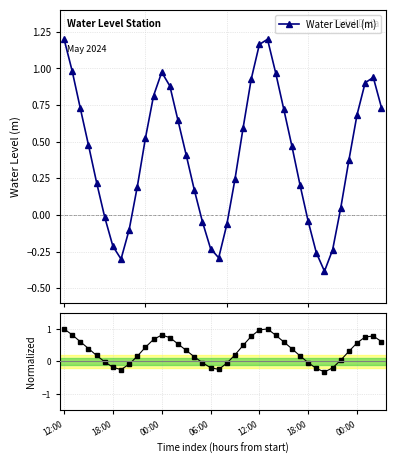

What is the difference between the highest and lowest values at 12:00?

0.2